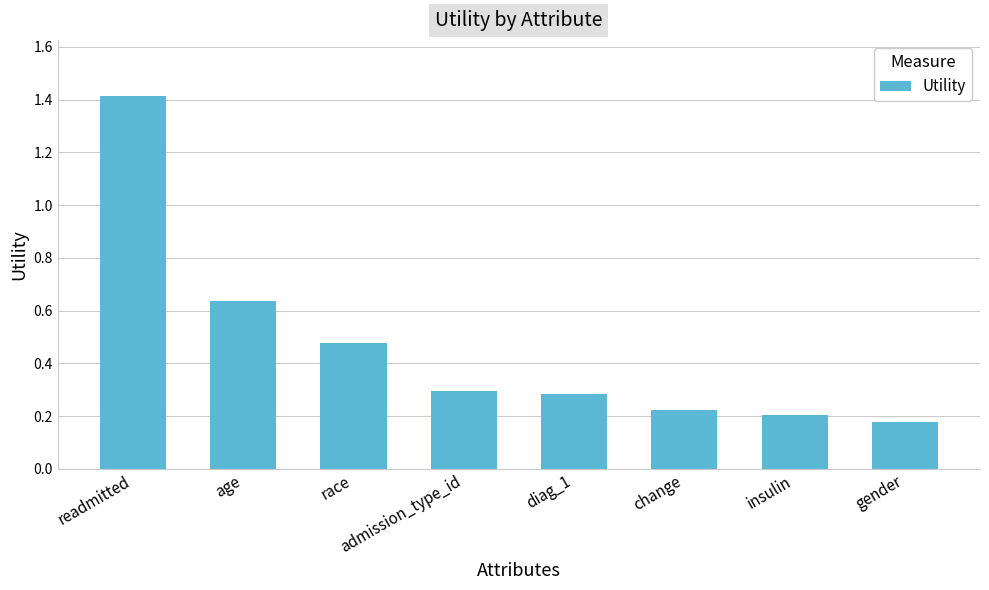

Between readmitted and diag_1, which is larger?

readmitted